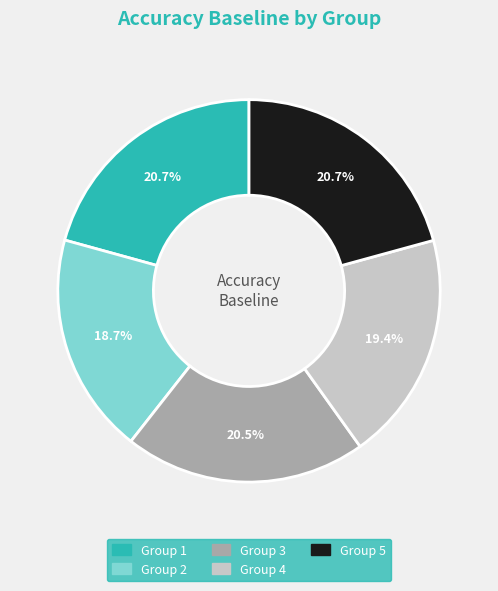

Is there any slice that represents more than half of the pie?

No